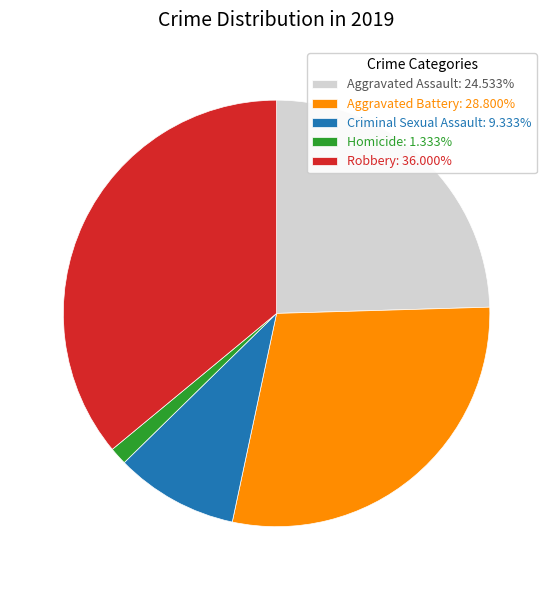

Do Aggravated Battery: 28.800% and Robbery: 36.000% together represent more than half of the pie?

Yes